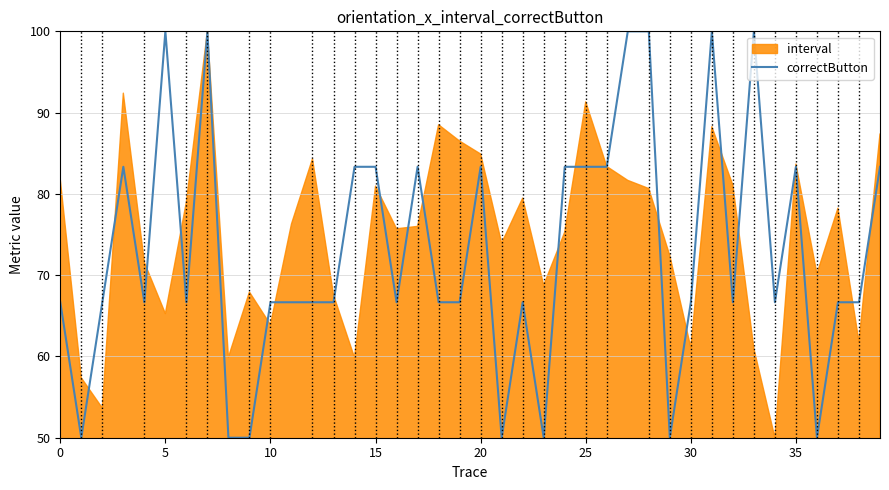

What is the highest value of the correctButton series?

100.0